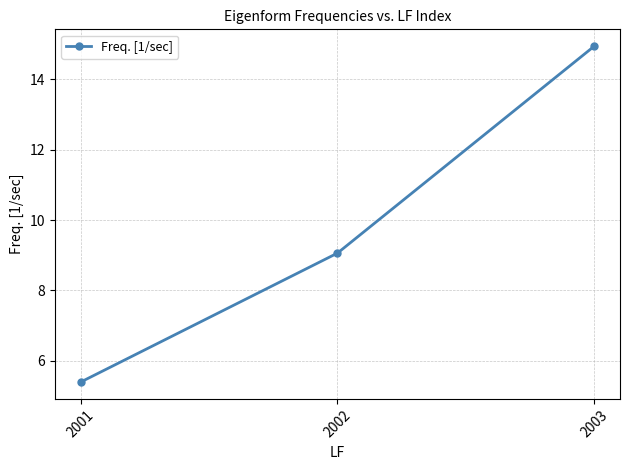

Count the number of categories in the chart.

3